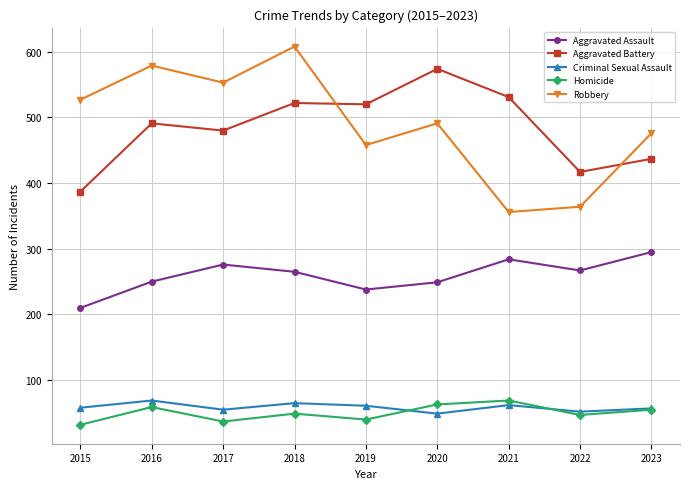

True or false: Aggravated Assault has a value of 337 at 2015.

False